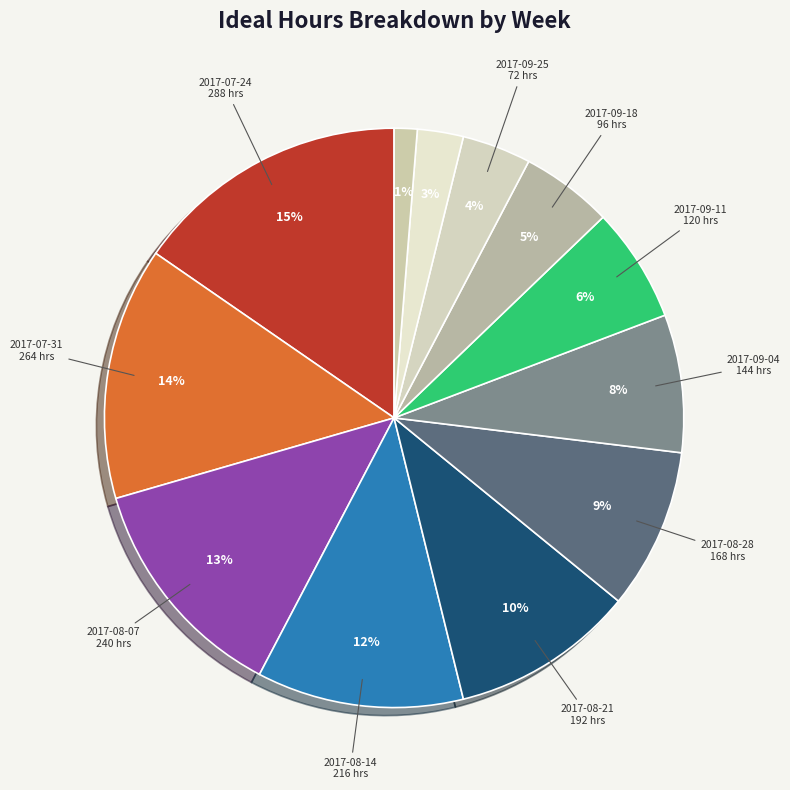

Rank the categories by value from highest to lowest.

2017-07-24, 2017-07-31, 2017-08-07, 2017-08-14, 2017-08-21, 2017-08-28, 2017-09-04, 2017-09-11, 2017-09-18, 2017-09-25, 2017-10-02, 2017-10-09, 2017-10-16